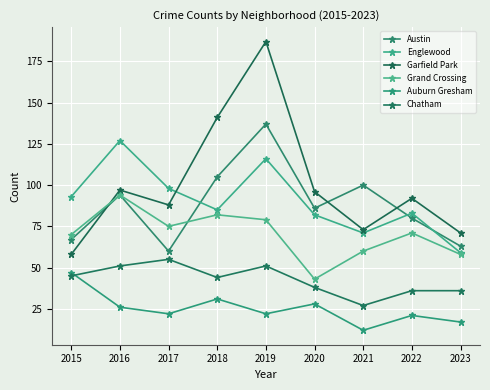

Does the chart display data point markers on the line(s)?

Yes